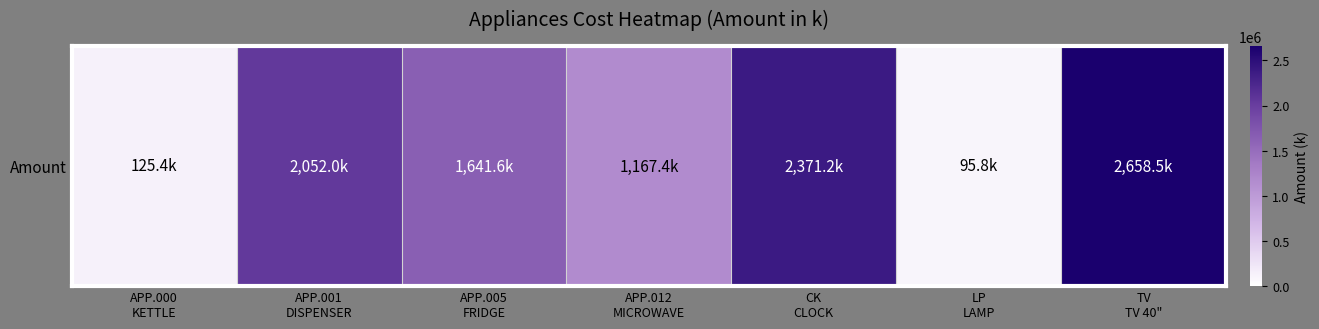

Which label corresponds to the largest value in the chart?

TV
TV 40"